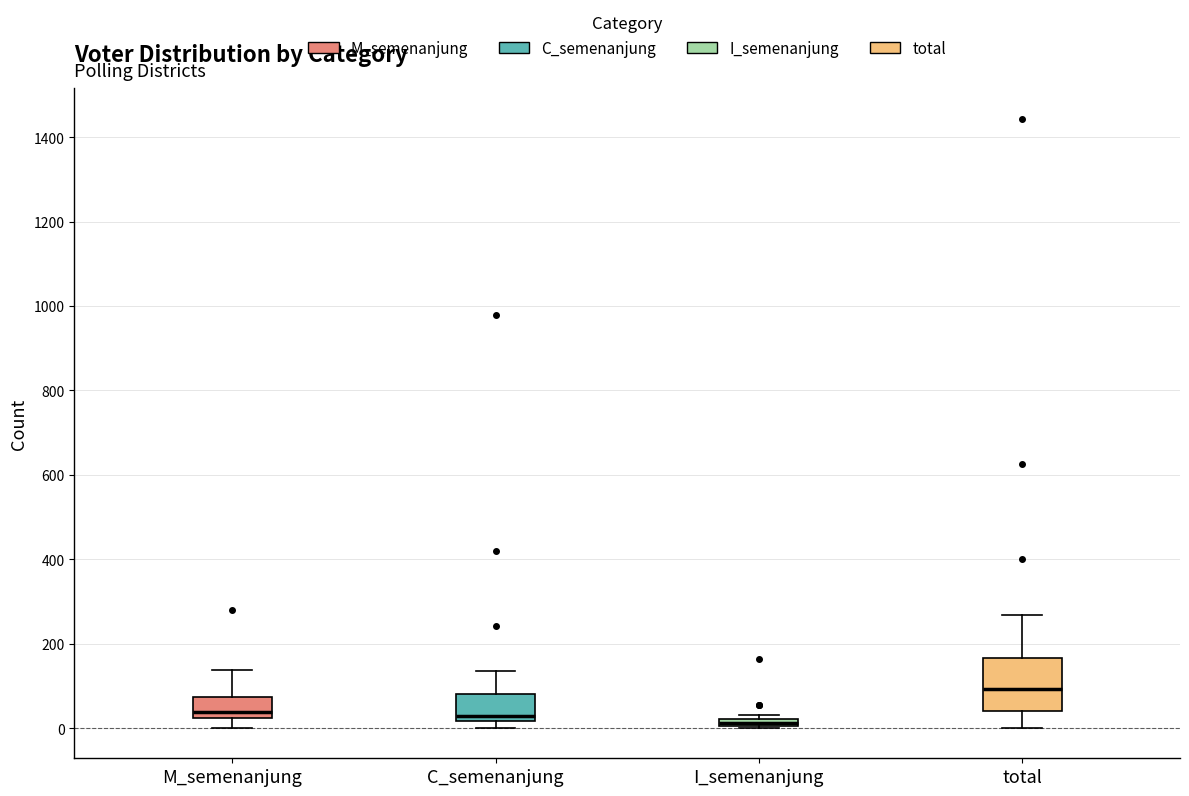

Where does the median line of the box for total sit on the y-axis? The values are not printed on the chart, so give them approximately, as read against the axis.

100